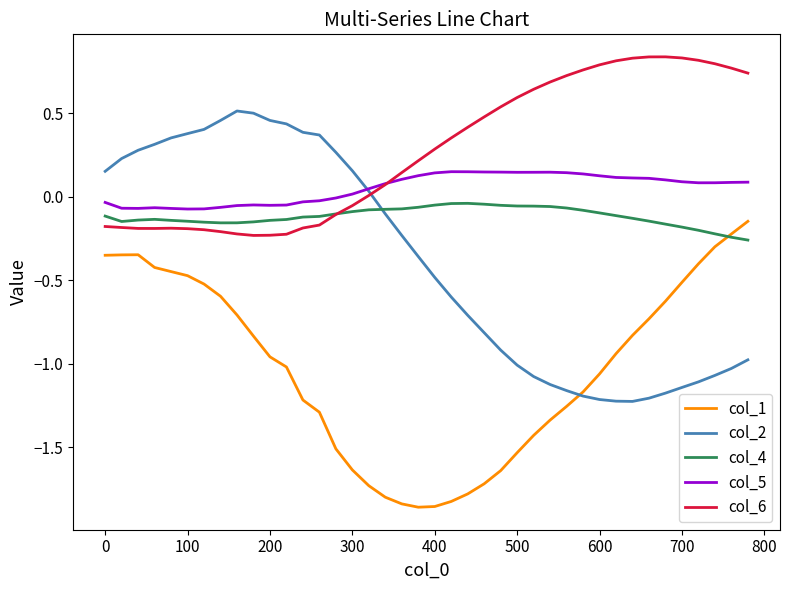

Which series has the largest total across all categories?

col_6